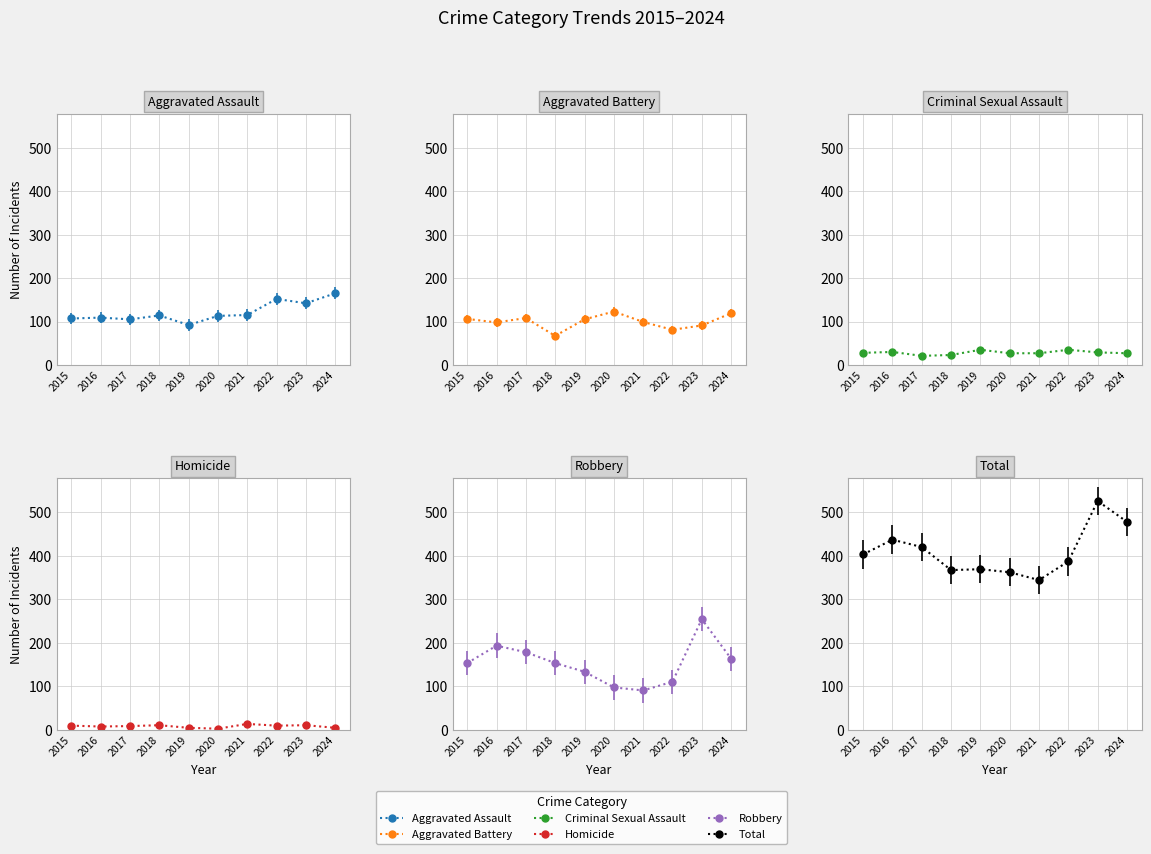

At which label does Robbery reach its peak?

2023